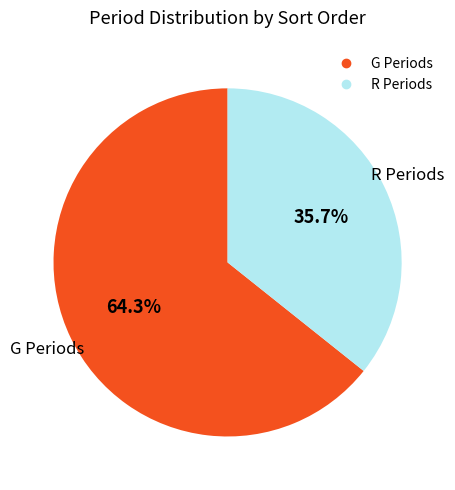

How many segments does this pie chart have?

2